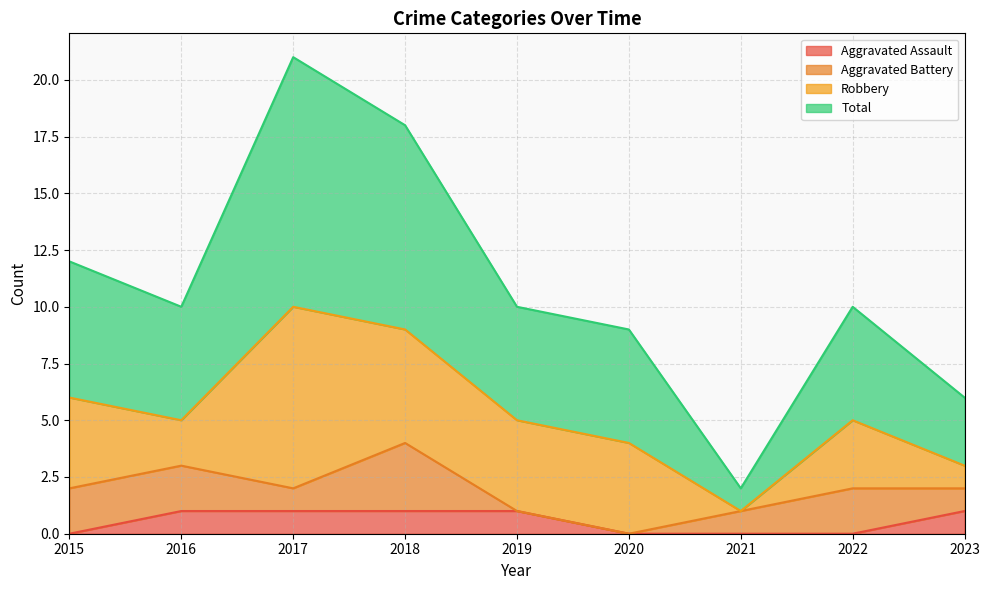

True or false: Aggravated Assault has more than 0 interior local peaks.

False